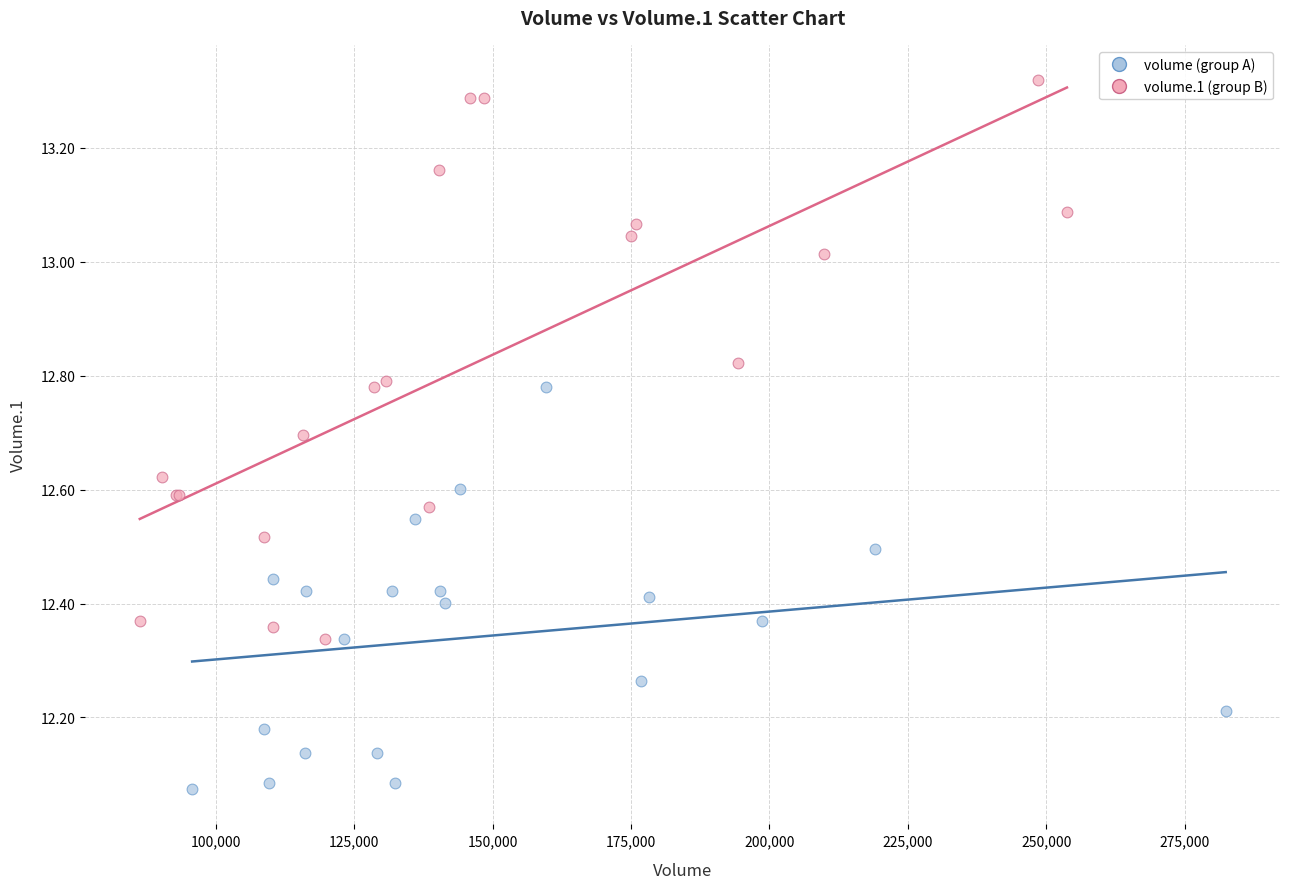

Which series has the largest Y range (max minus min)?

volume.1 (group B)